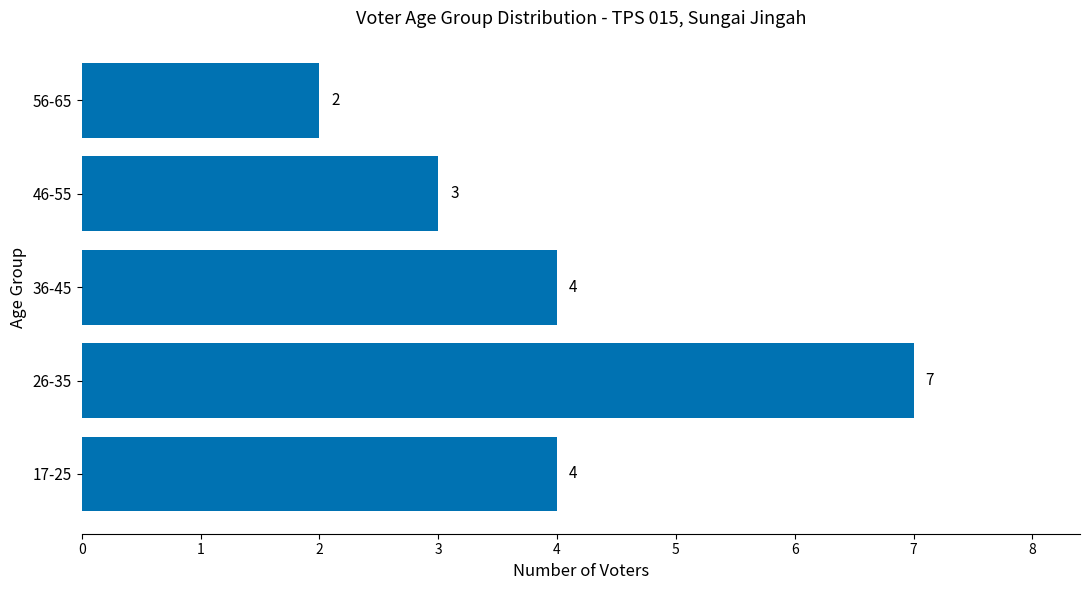

Reading bottom to top, transcribe all the data shown in this chart.

17-25=4	26-35=7	36-45=4	46-55=3	56-65=2